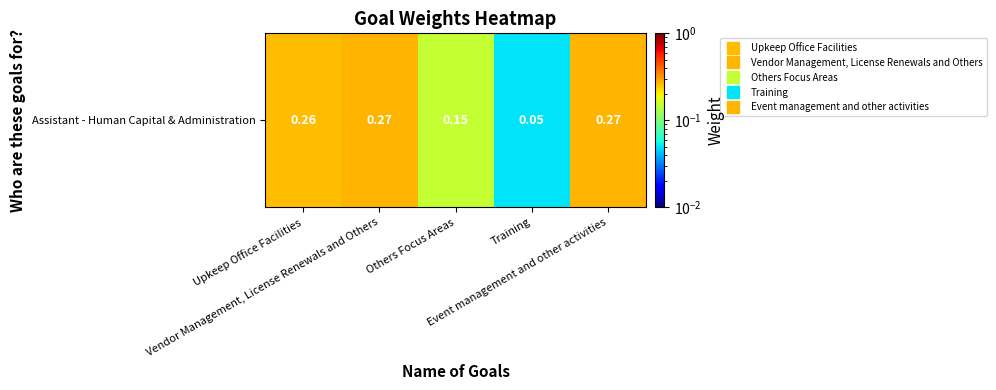

List the labels in order of value, largest first.

Vendor Management, License Renewals and Others, Event management and other activities, Upkeep Office Facilities, Others Focus Areas, Training